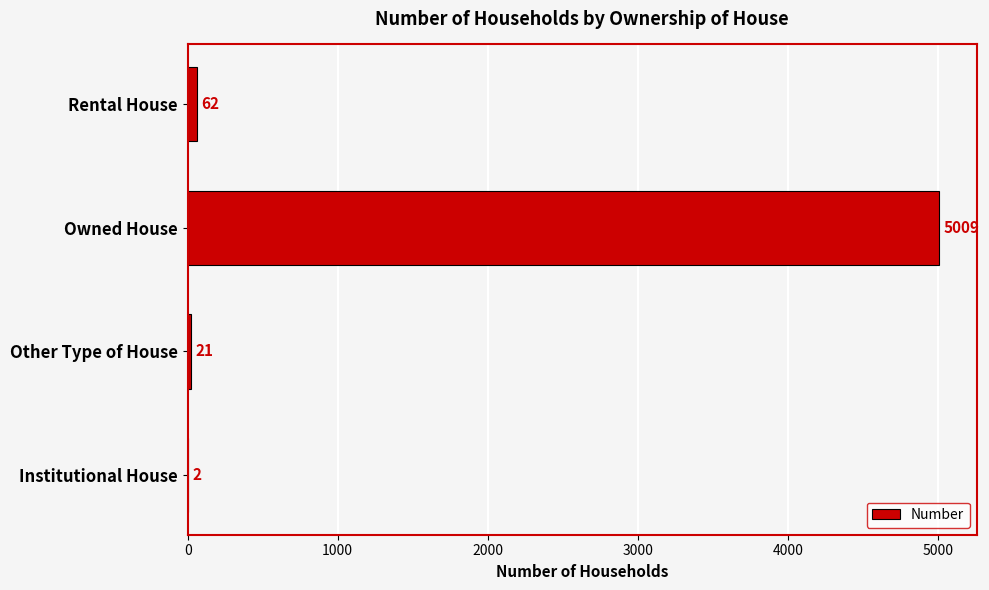

Is it true that the value at Rental House is 62?

True